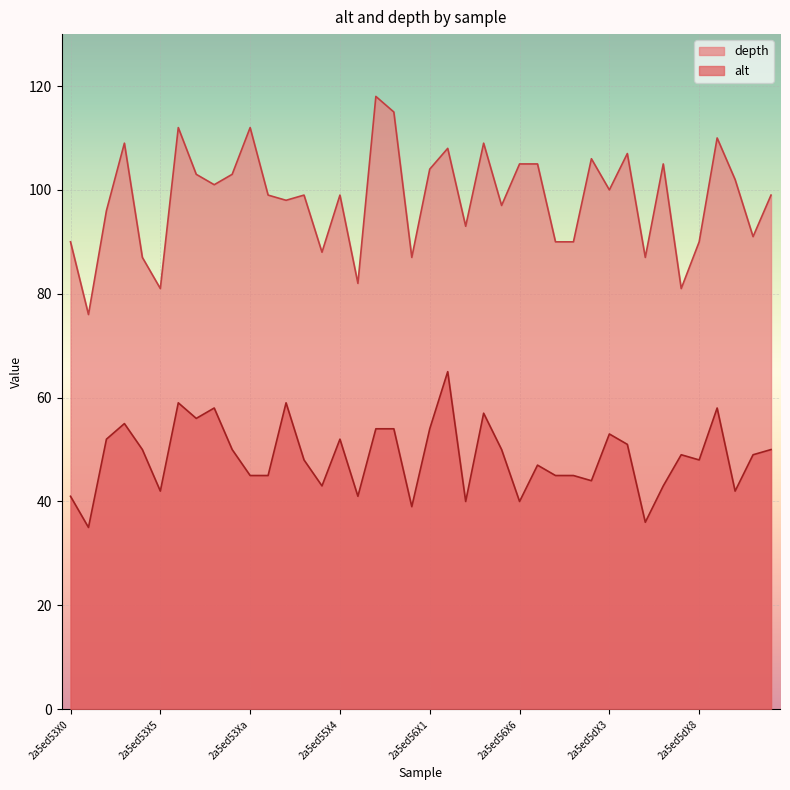

Does the chart display data point markers on the line(s)?

No